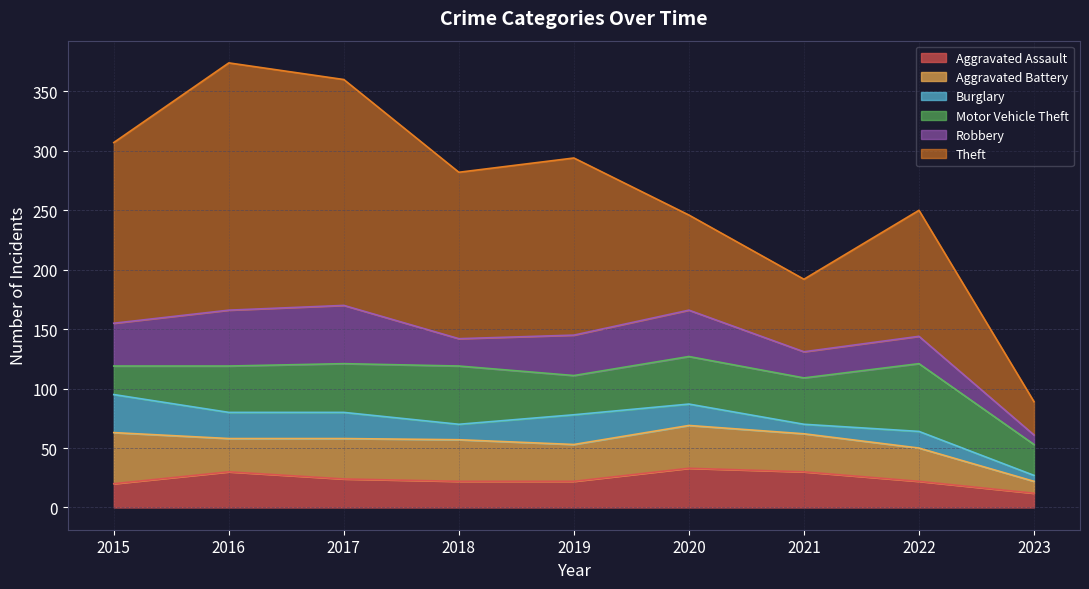

What is the difference between the Aggravated Battery values at 2020 and 2017?

2